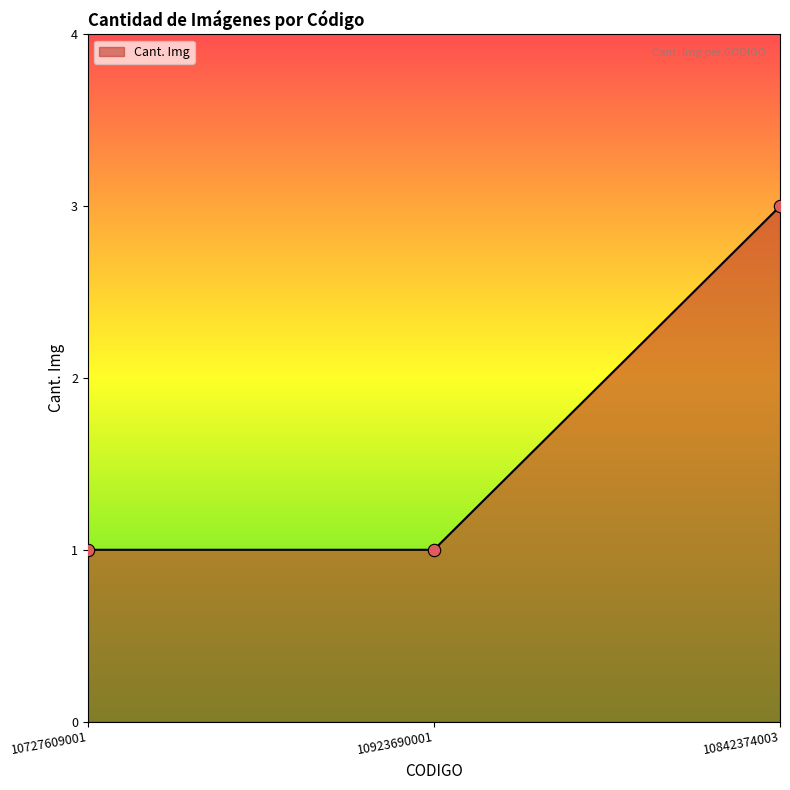

What is the change in value from 10923690001 to 10842374003?

+2